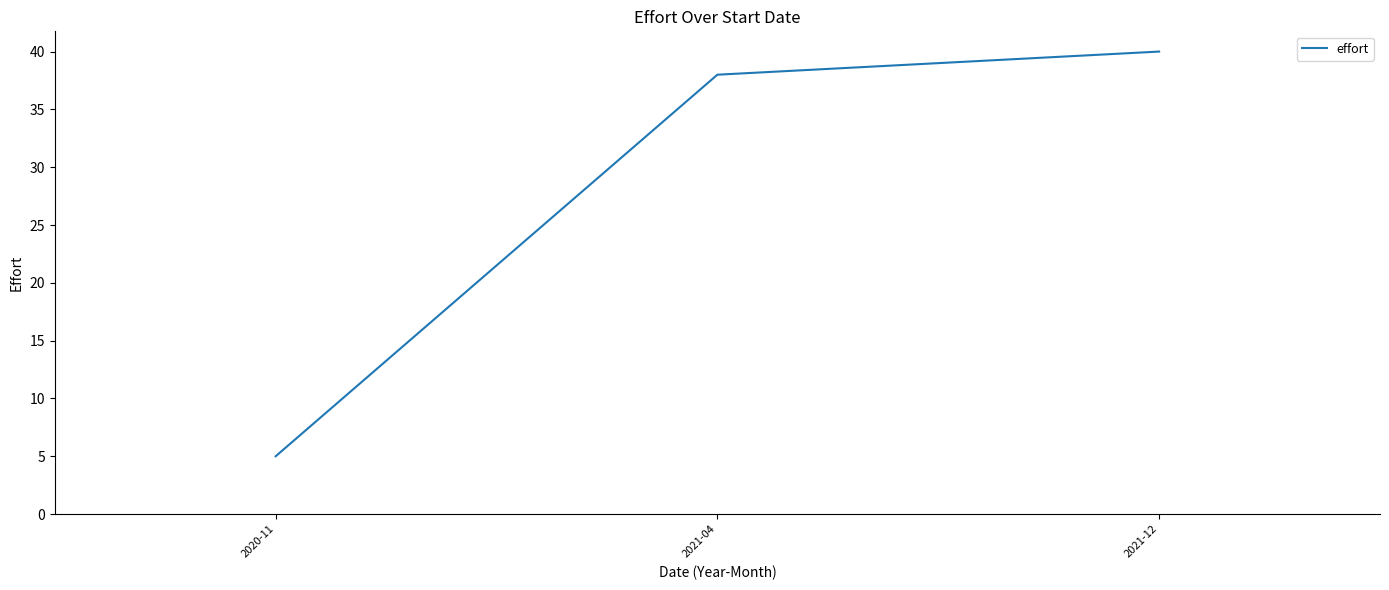

What position from the right is 2021-12?

1